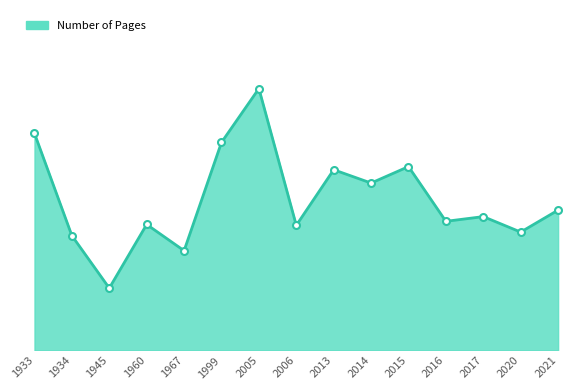

What is the value of the 5th point from the left?

222.5